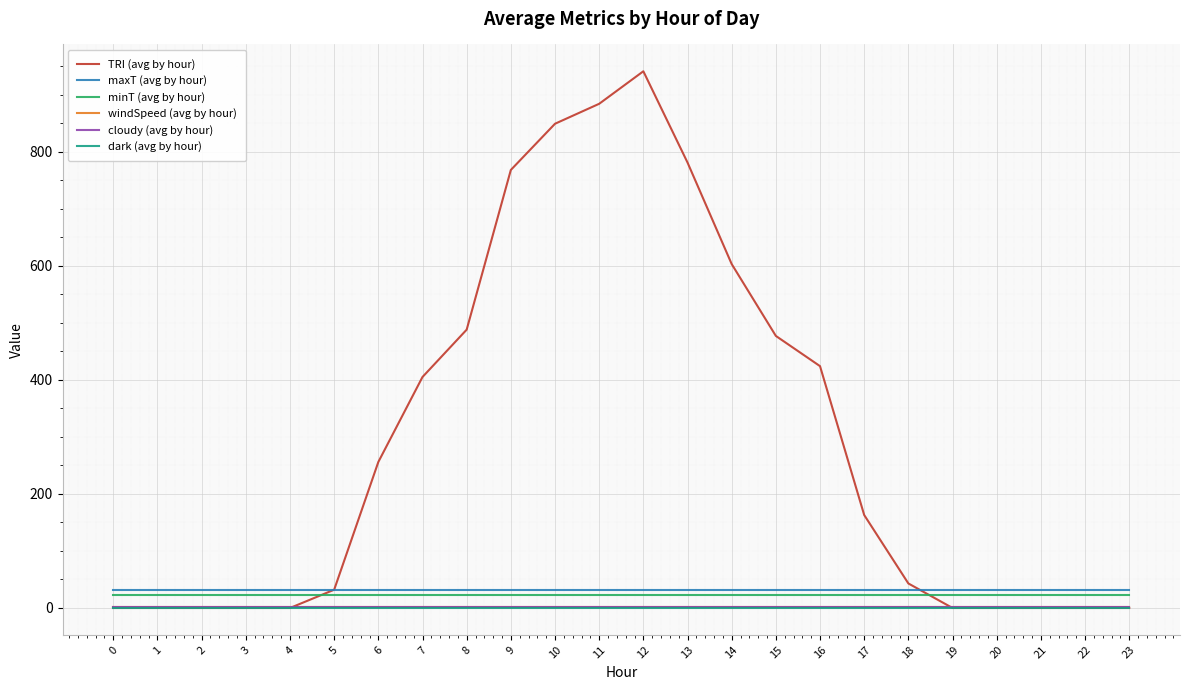

Which series changed the most between 13 and 18?

TRI (avg by hour)